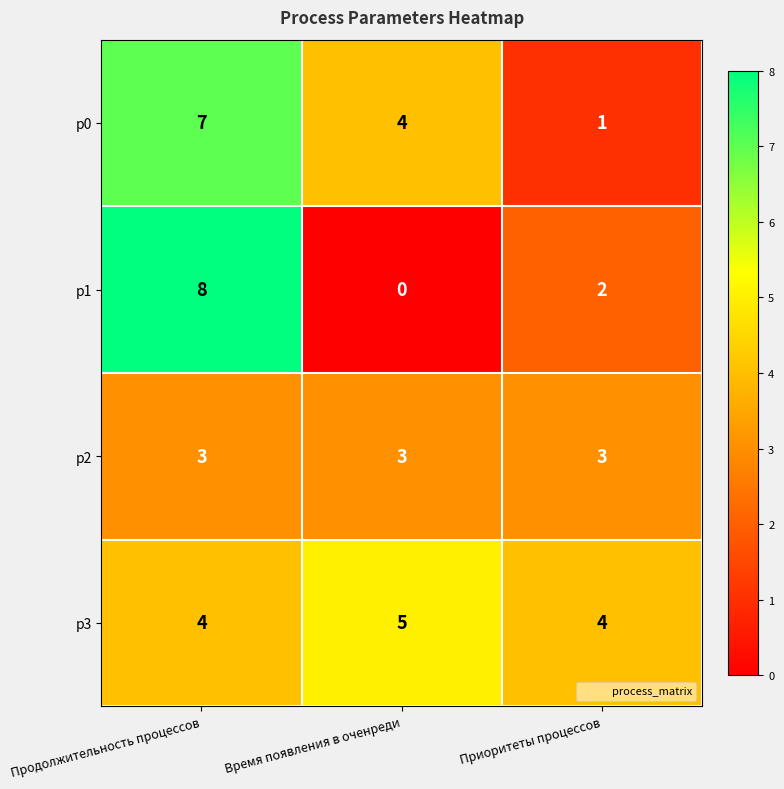

Is it true that p1 equals 11 at Продолжительность процессов?

False